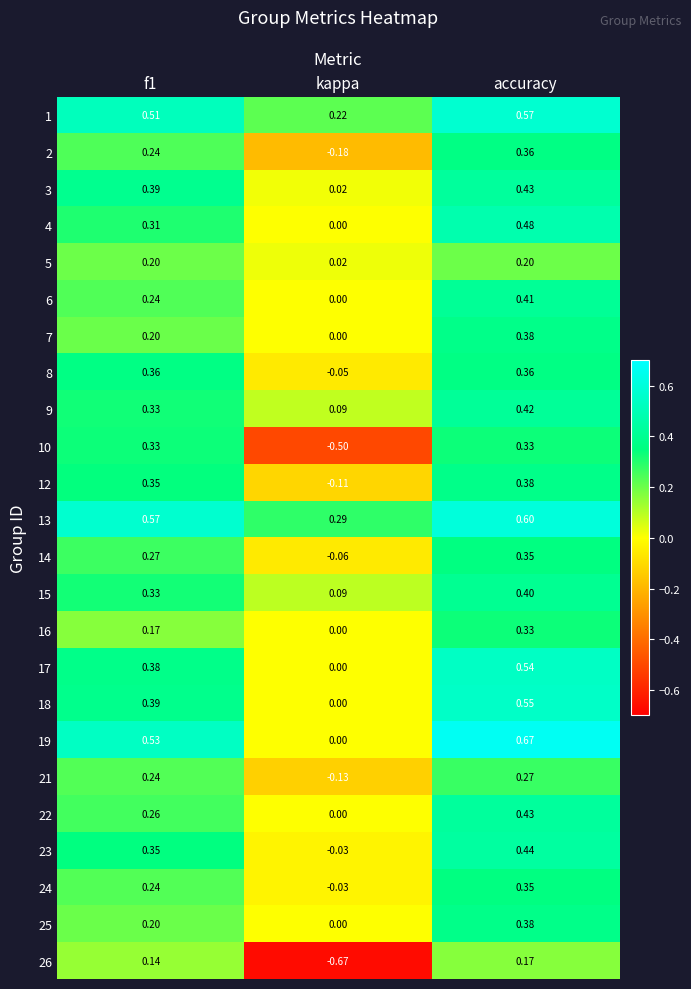

Which series has the largest range (max minus min)?

26